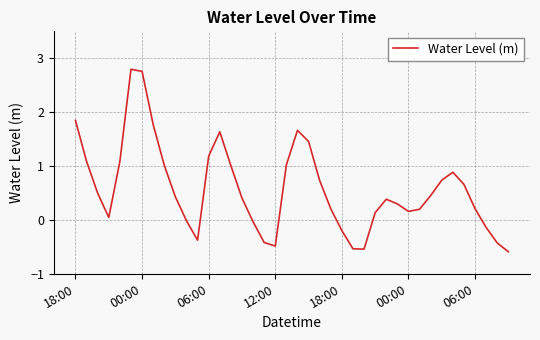

What is the smallest value displayed?

-0.6